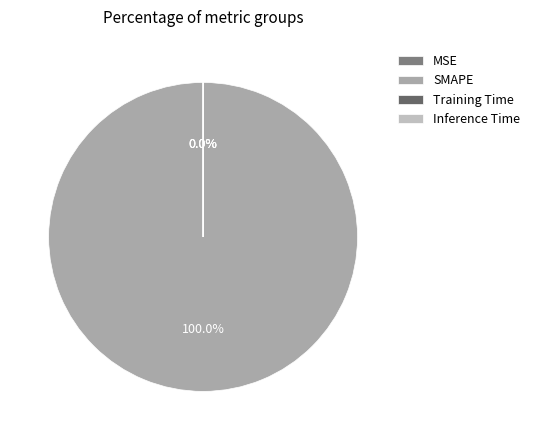

Between Inference Time and Training Time, which is larger?

Training Time